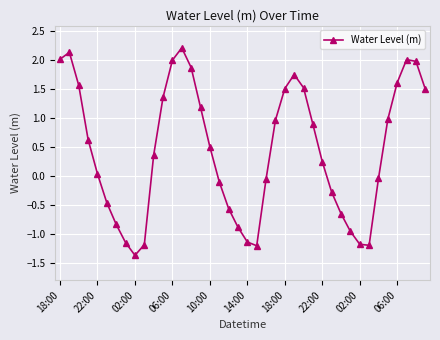

What is the value of the 25th point from the left?

1.5